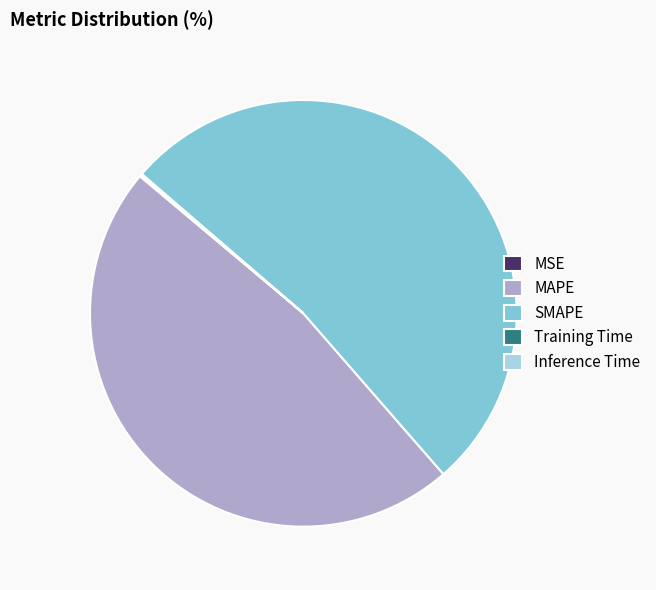

True or false: SMAPE accounts for 52% of the total.

True